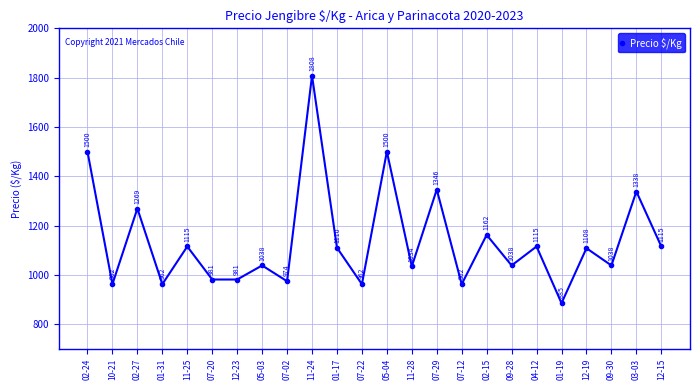

What is the difference between the maximum and minimum values?

923